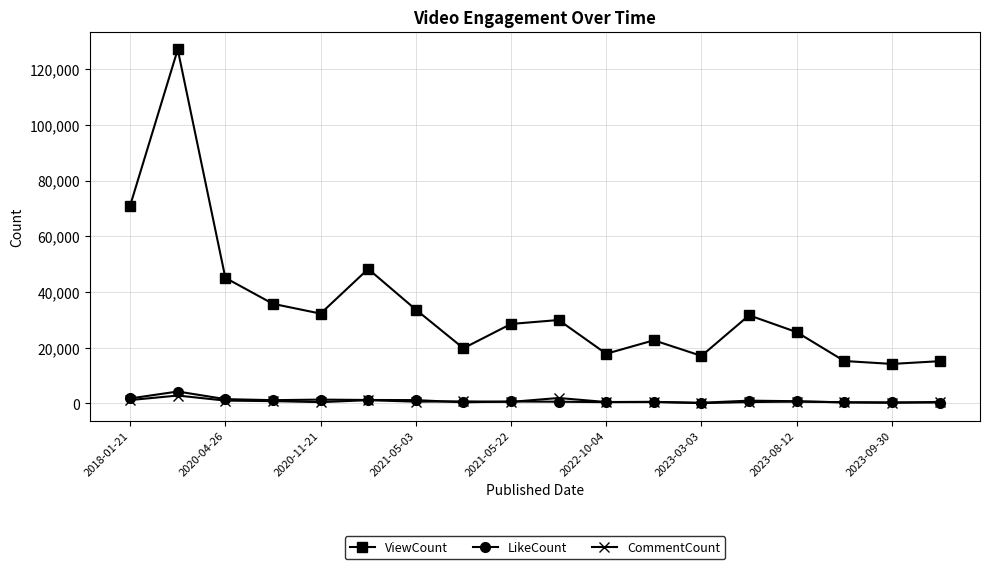

How many categories are shown in the chart?

18